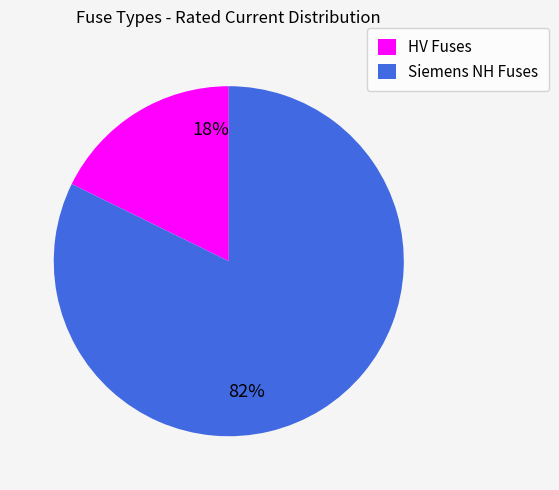

To the nearest percent, what percentage of the pie is Siemens NH Fuses?

82%